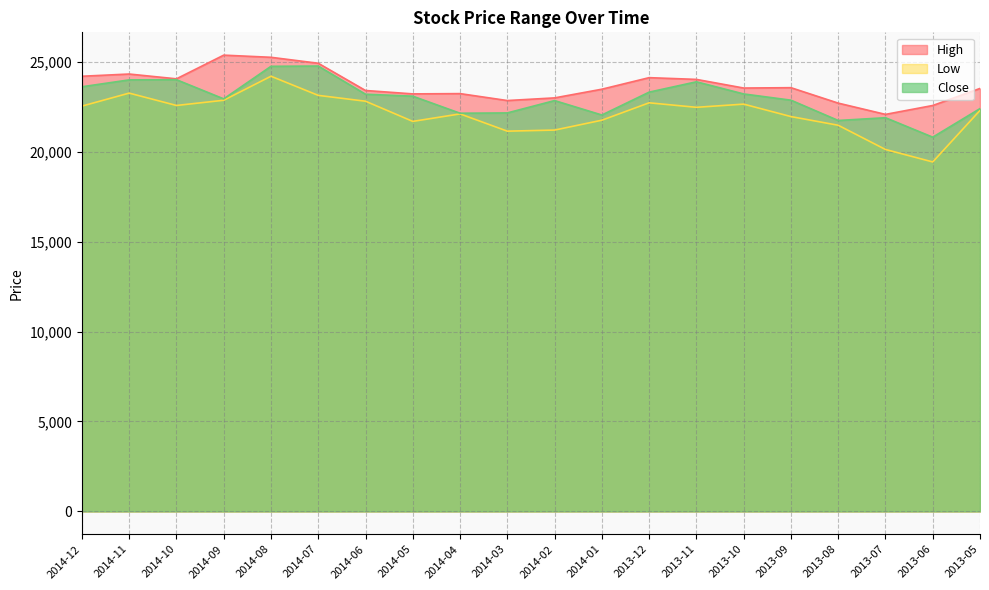

True or false: High and Low cross at least once.

False